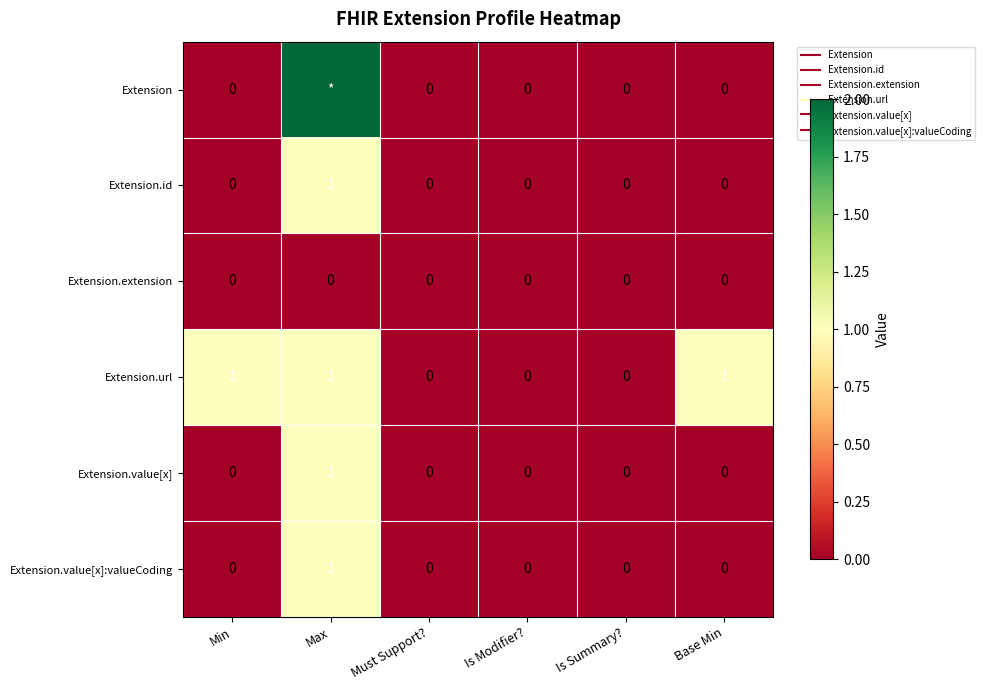

The value of Extension at Base Min is -633. True or false?

False